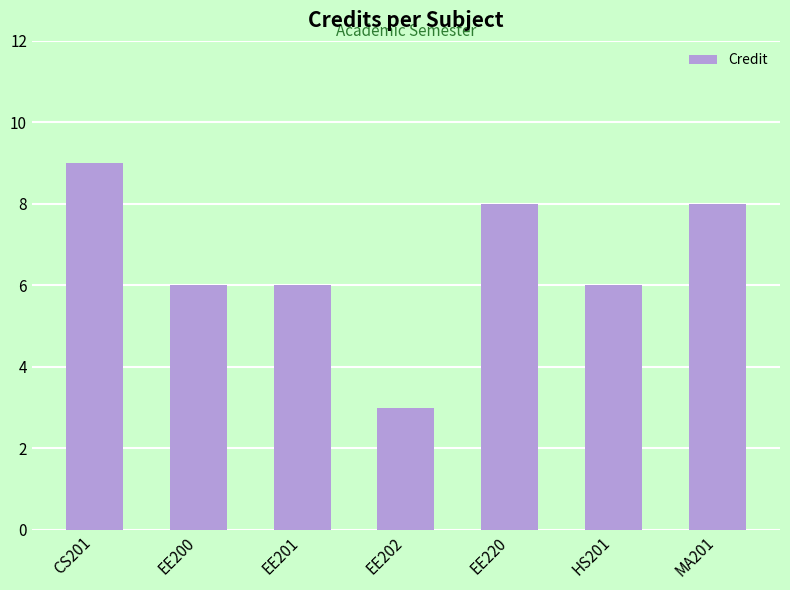

What position from the right is HS201?

2